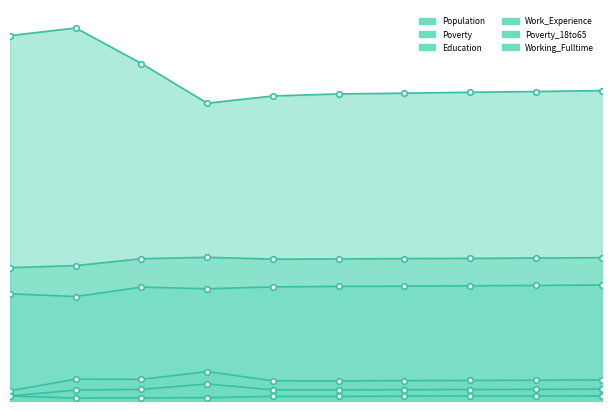

How many lines are shown in the chart?

6